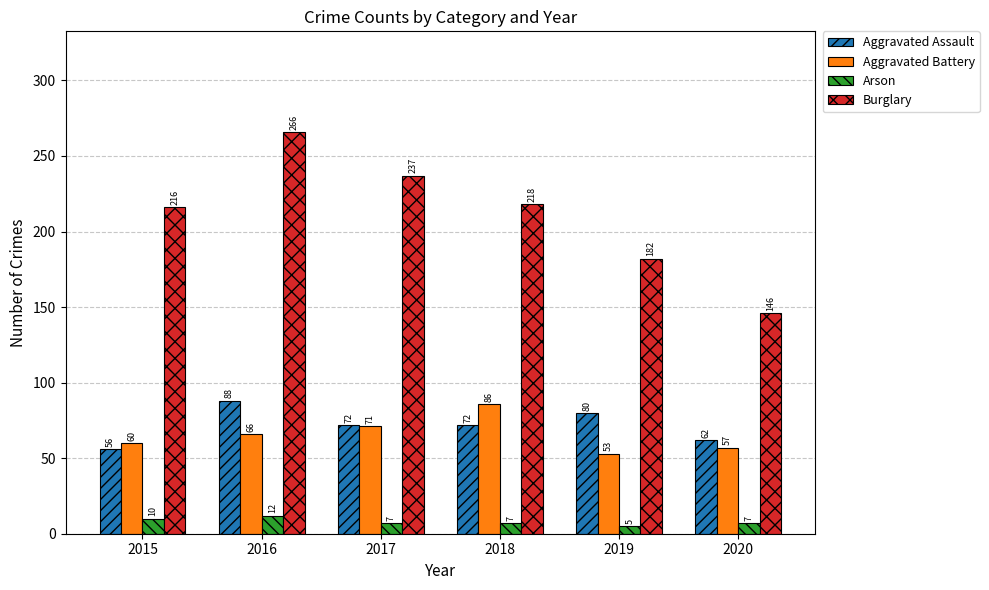

What is the lowest value of the Arson series?

5